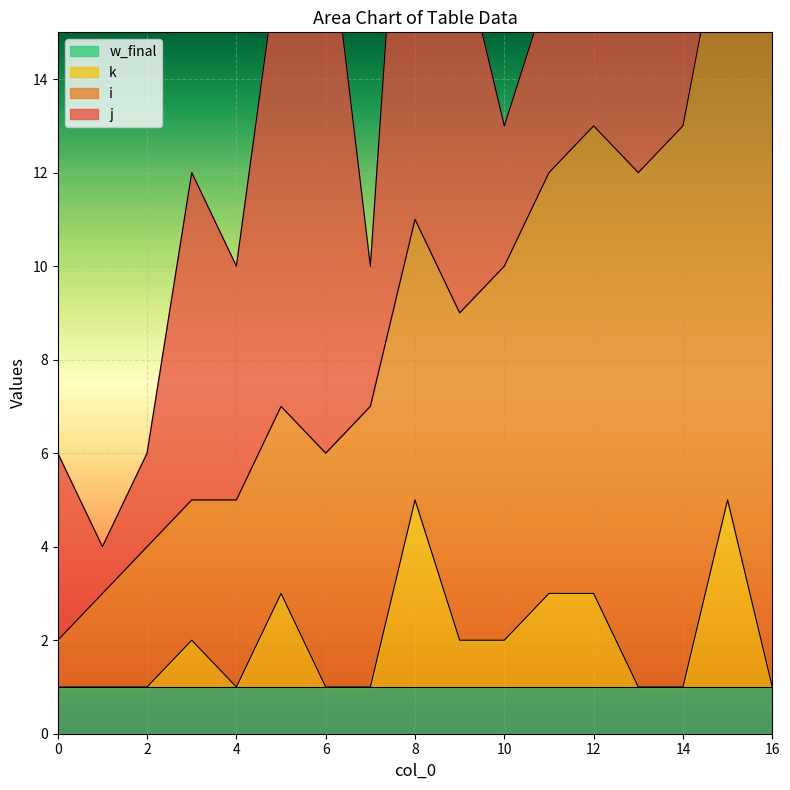

Reading right to left, list all the values displayed in this chart.

i: 16=14	15=13	14=12	13=11	12=10	11=9	10=8	9=7	8=6	7=6	6=5	5=4	4=4	3=3	2=3	1=2	0=1
j: 16=6	15=6	14=11	13=14	12=9	11=4	10=3	9=8	8=13	7=3	6=12	5=10	4=5	3=7	2=2	1=1	0=4
k: 16=0	15=4	14=0	13=0	12=2	11=2	10=1	9=1	8=4	7=0	6=0	5=2	4=0	3=1	2=0	1=0	0=0
w_final: 16=1	15=1	14=1	13=1	12=1	11=1	10=1	9=1	8=1	7=1	6=1	5=1	4=1	3=1	2=1	1=1	0=1